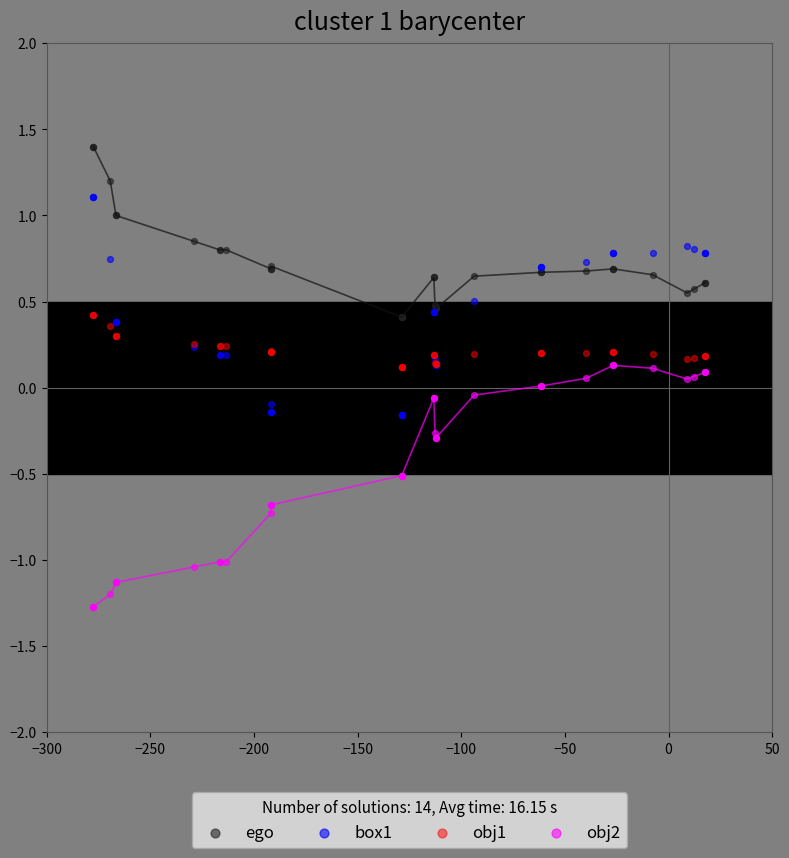

Which series contains the lowest Y value?

obj2